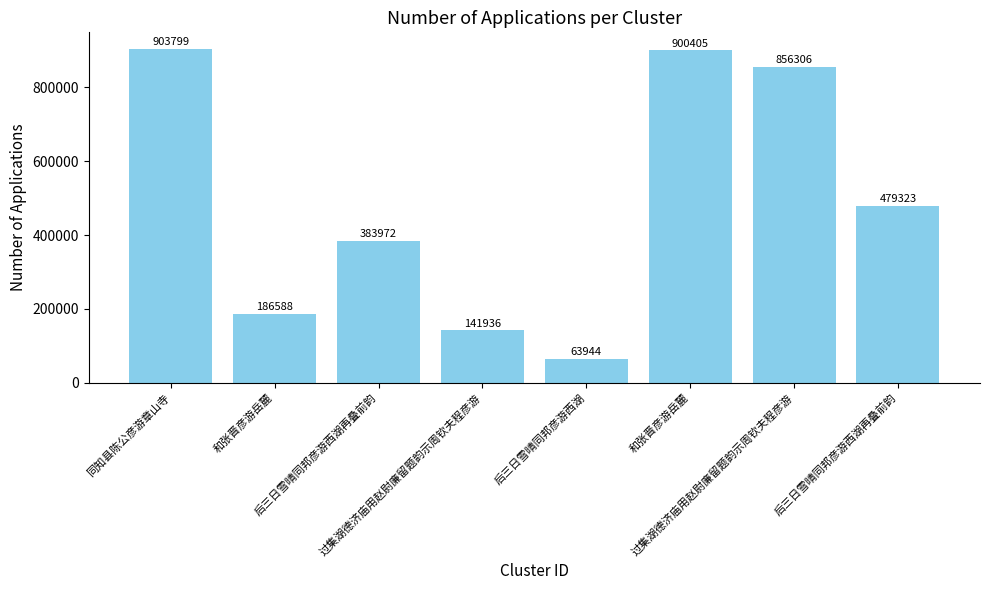

How many bars are there in total?

8